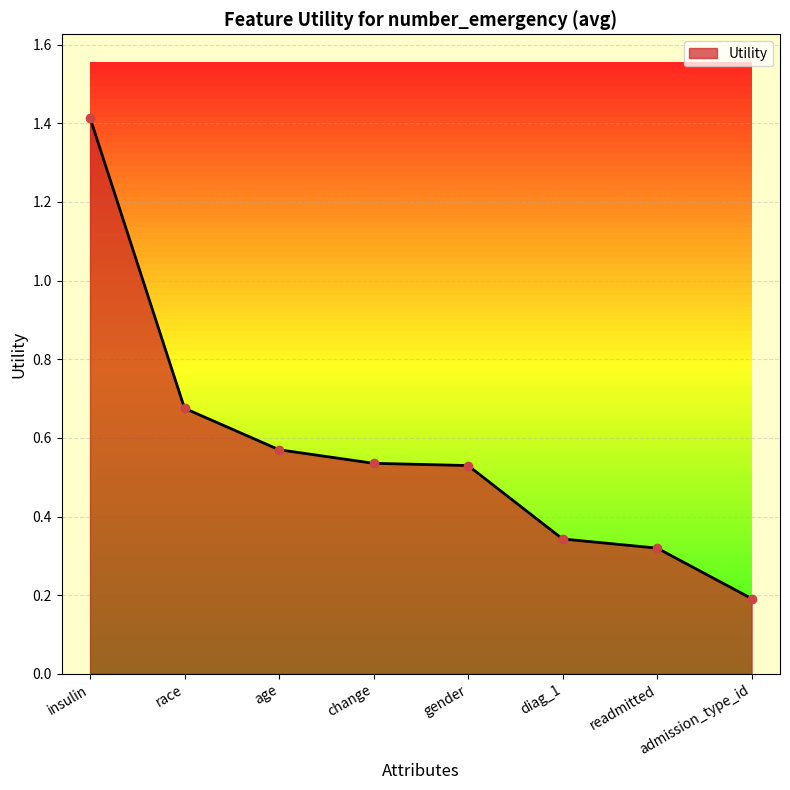

What is the difference between the maximum and minimum values?

1.2